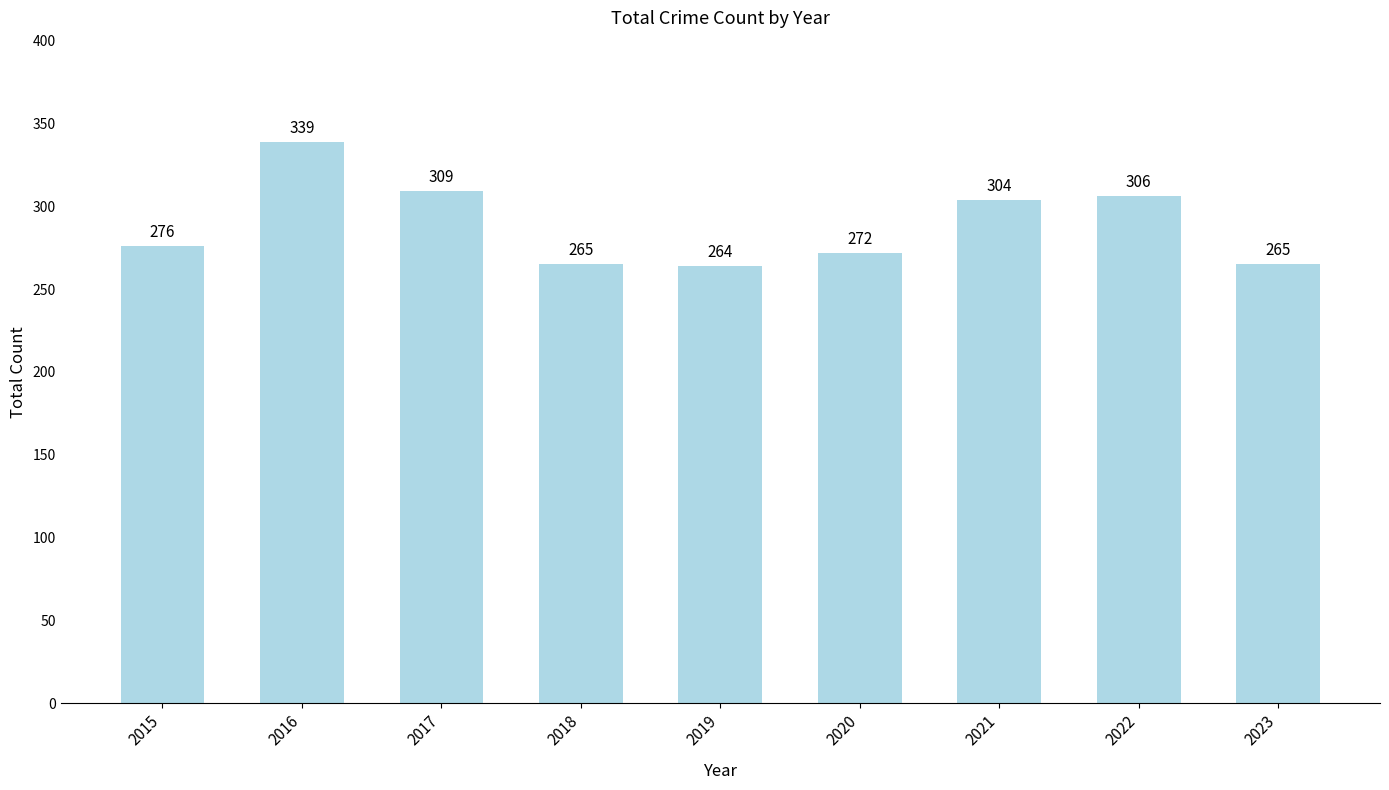

The chart shows a value of 445 at 2015. True or false?

False